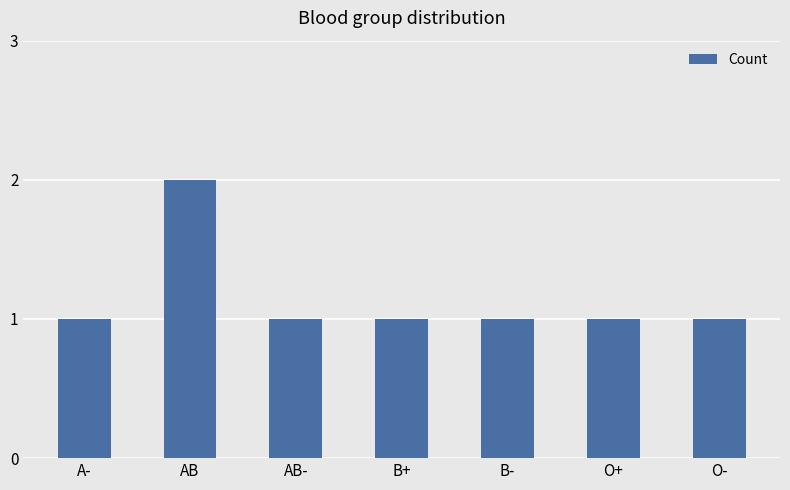

Approximately how many times larger is the value at O+ compared to AB-?

1.0